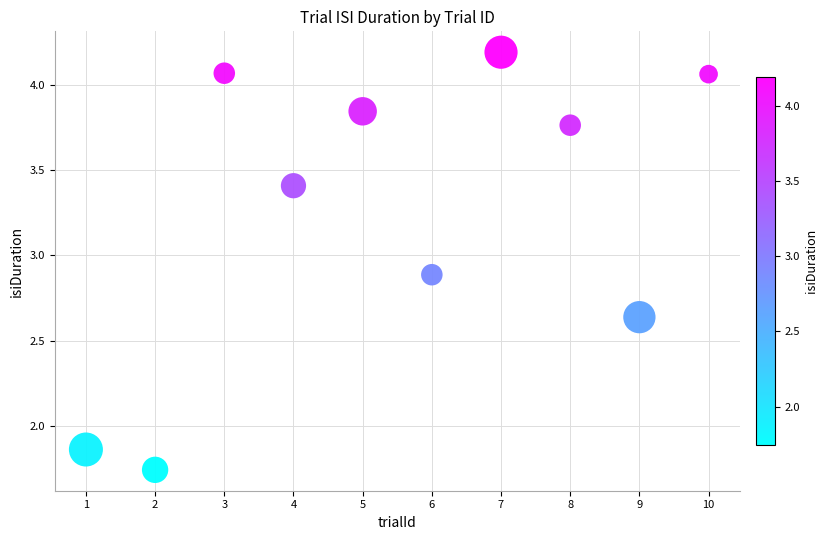

What is the range of X values (max minus min)?

9.0